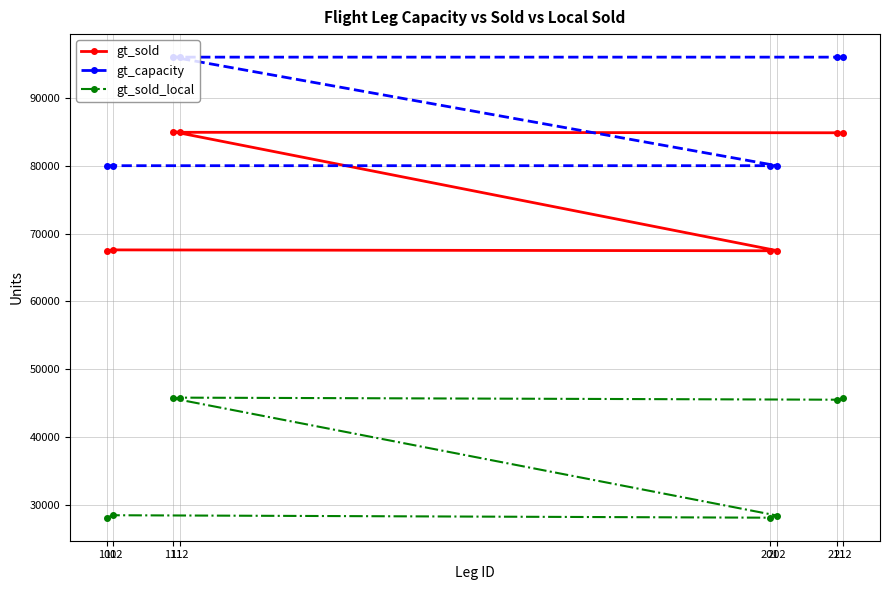

What is the highest value of the gt_sold_local series?

45810